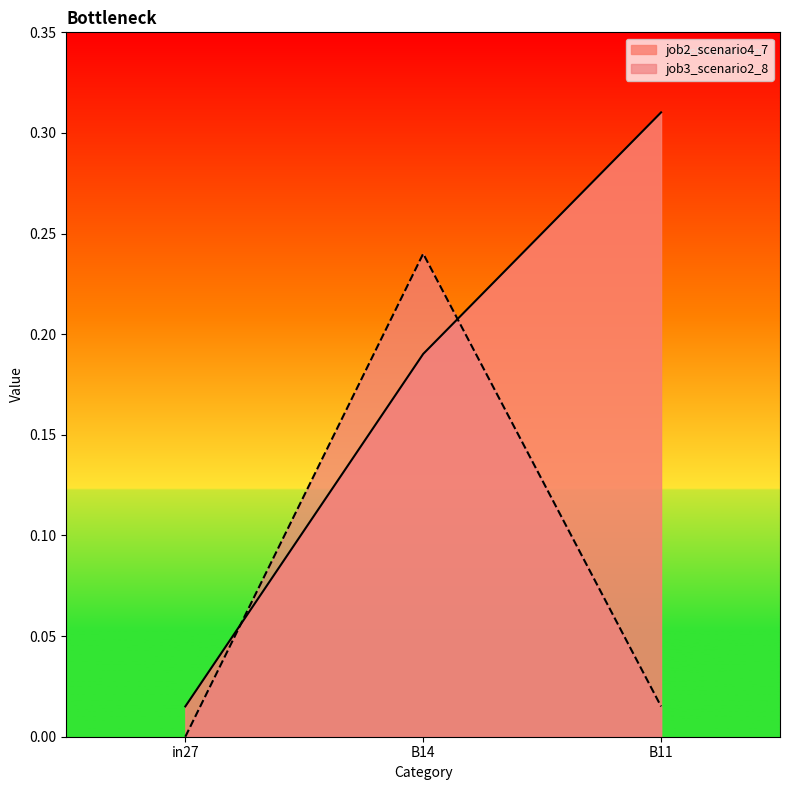

What is the sum of the job2_scenario4_7 values at B14 and in27?

0.2